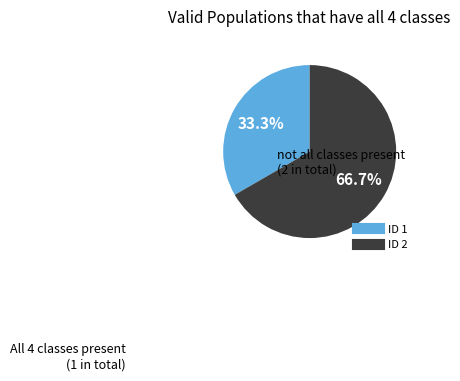

Is there a majority slice in this chart?

Yes